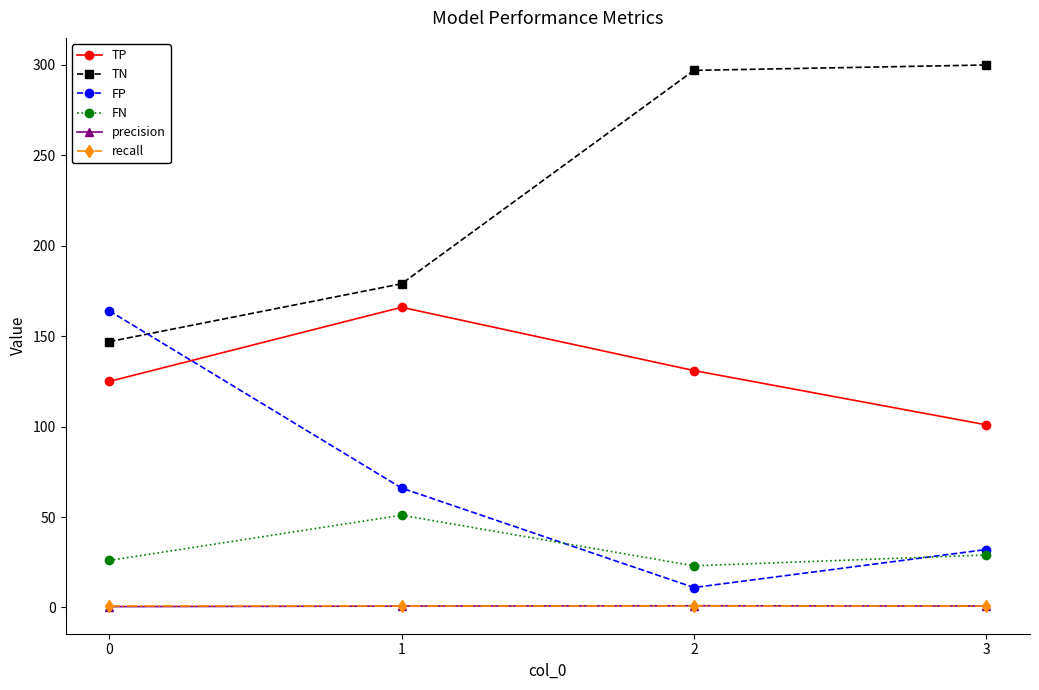

The value of FN at 0 is 13.0. True or false?

False